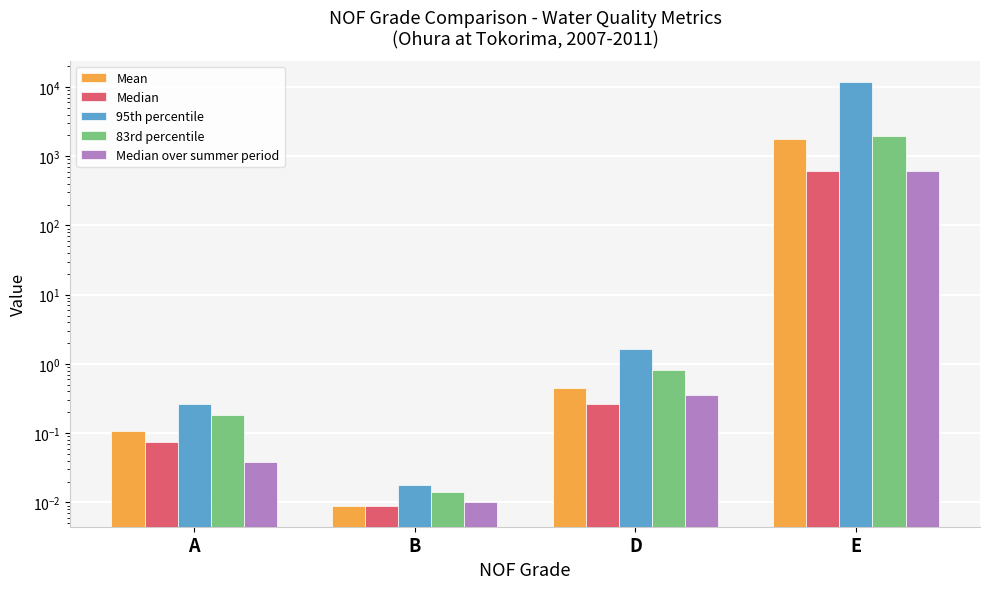

Reading left to right, list all the values displayed in this chart.

Mean: 0.1	0.0	0.5	1796.7
Median: 0.1	0.0	0.3	613.0
95th percentile: 0.3	0.0	1.6	11857.9
83rd percentile: 0.2	0.0	0.8	1982.8
Median over summer period: 0.0	0.0	0.3	613.0